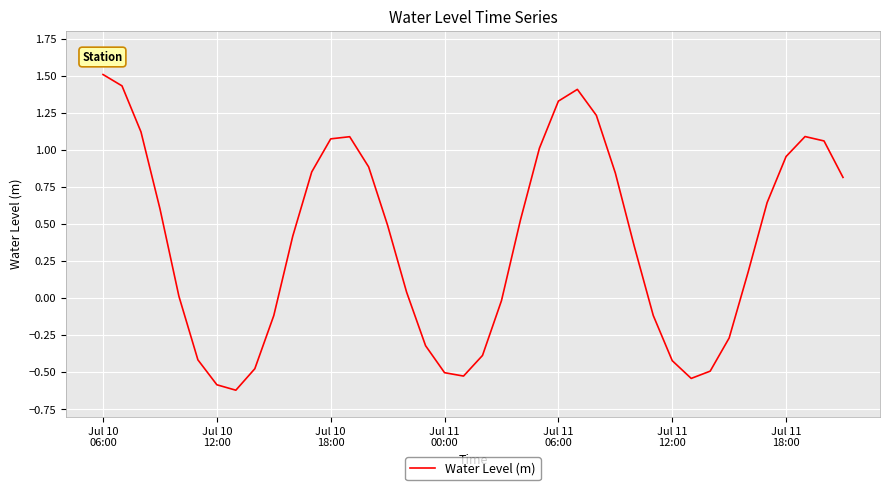

What is the greatest value displayed?

1.5